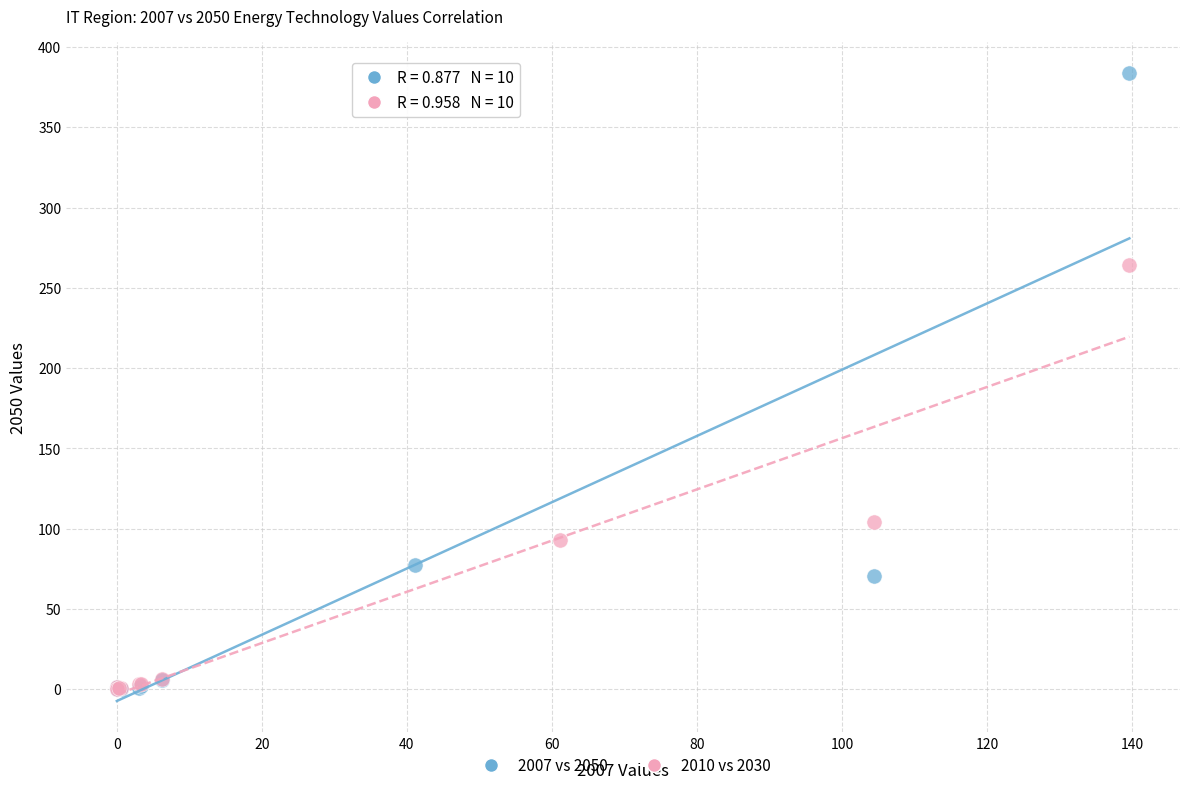

Which series has the widest spread of Y values?

2007 vs 2050